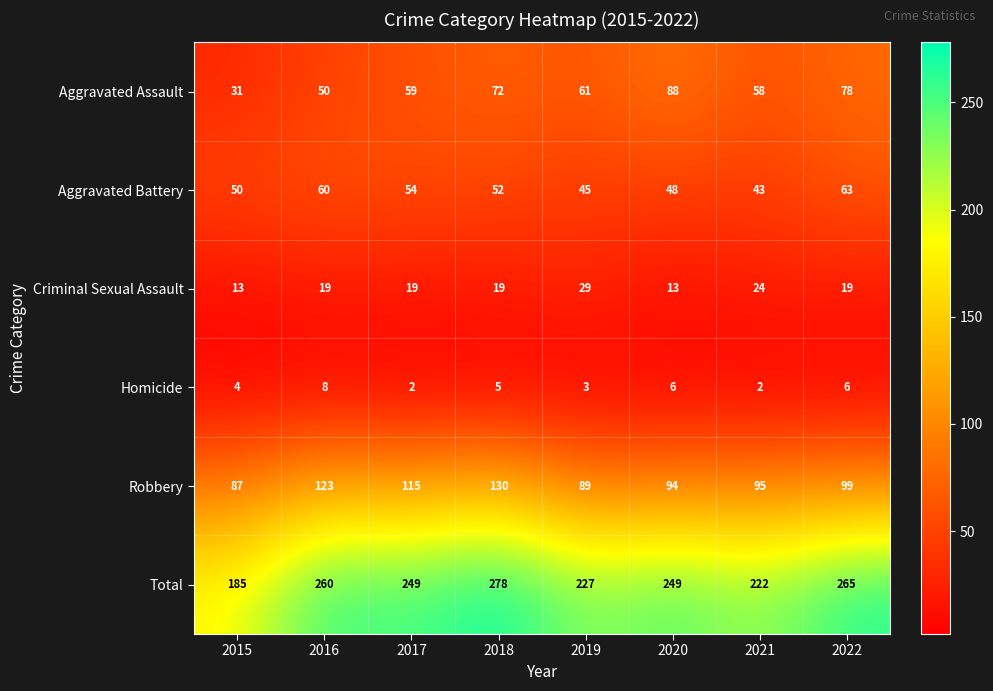

Rank the categories by Robbery value from lowest to highest.

2015, 2019, 2020, 2021, 2022, 2017, 2016, 2018